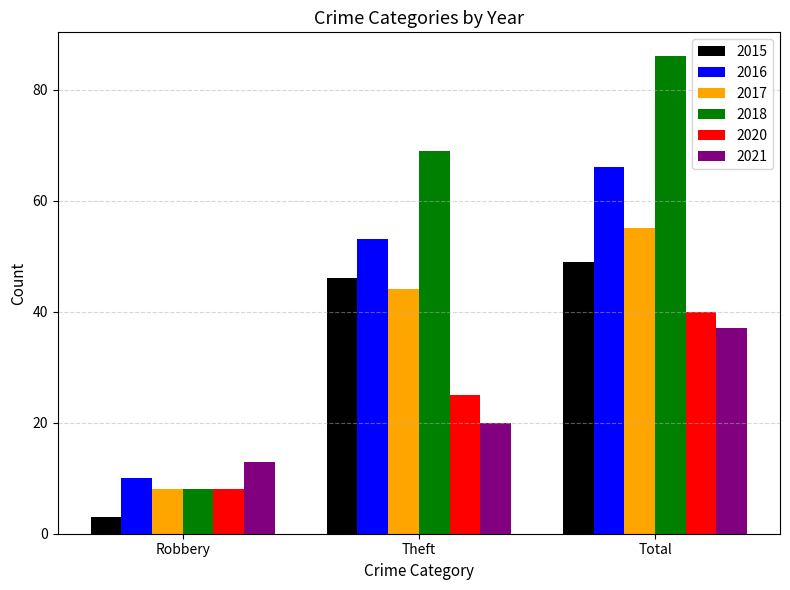

What is the lowest value of the 2017 series?

8